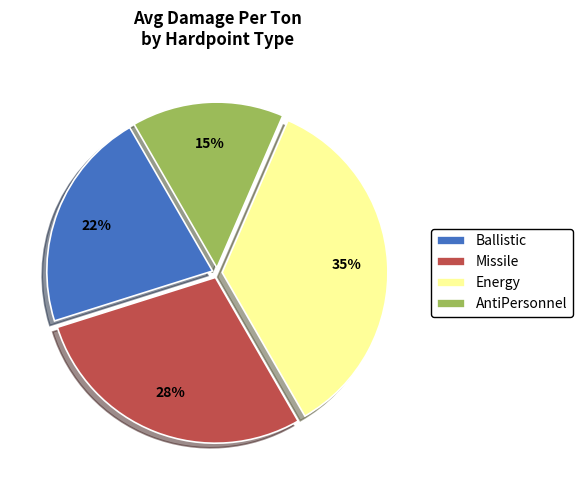

To the nearest percent, what is the average slice percentage?

25%